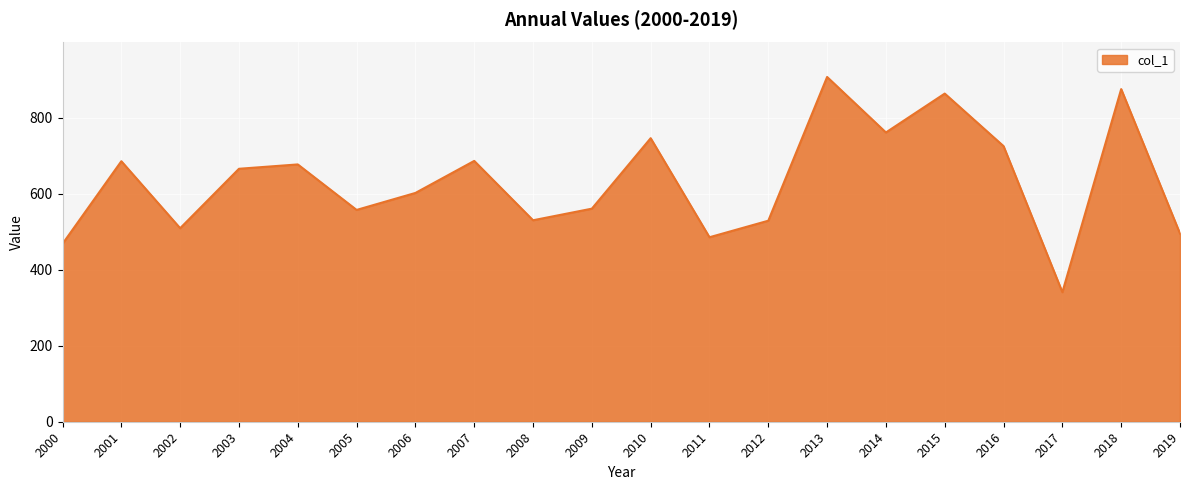

At which category does the data reach its first local peak?

2001